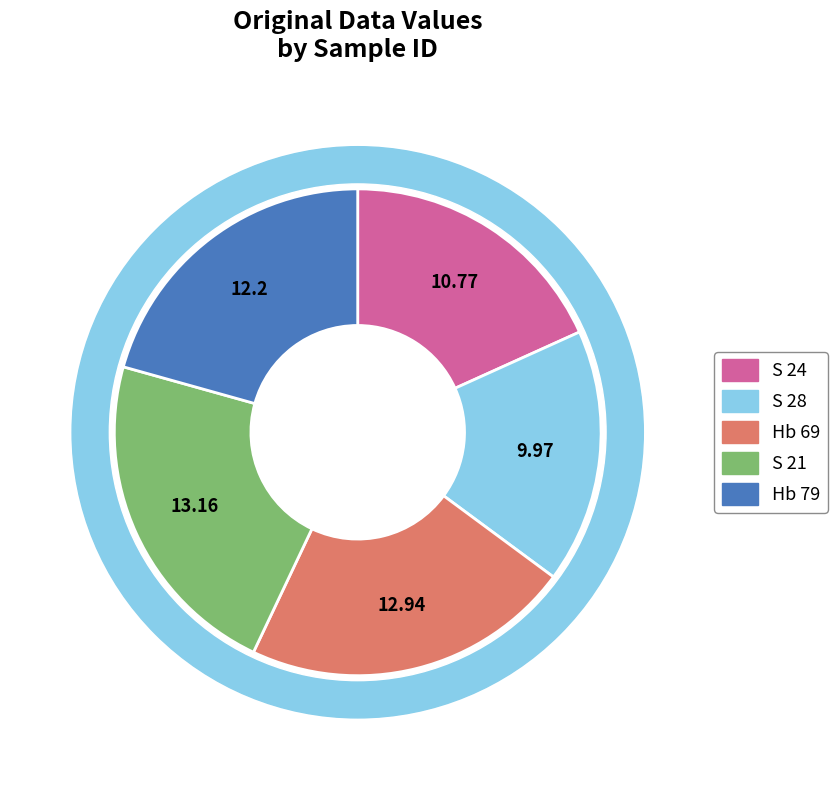

What is the largest slice in the pie chart?

S 21